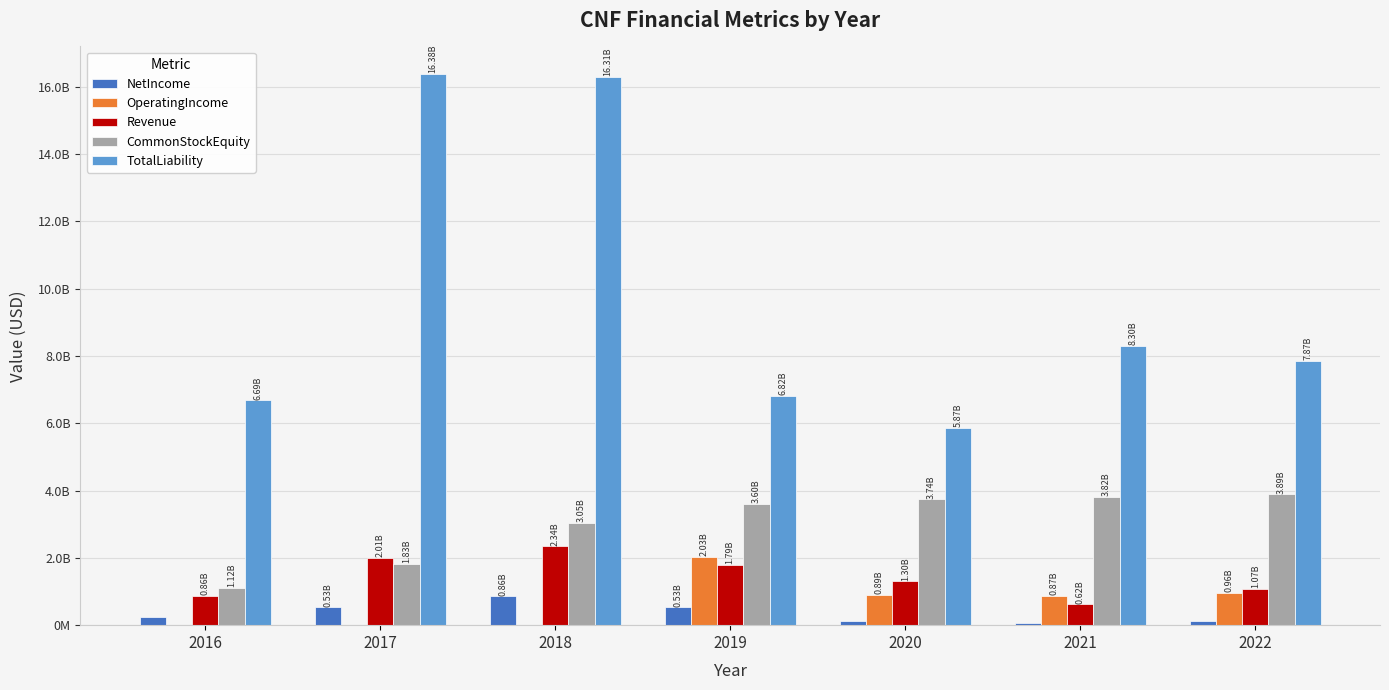

Which series has the largest total across all categories?

TotalLiability